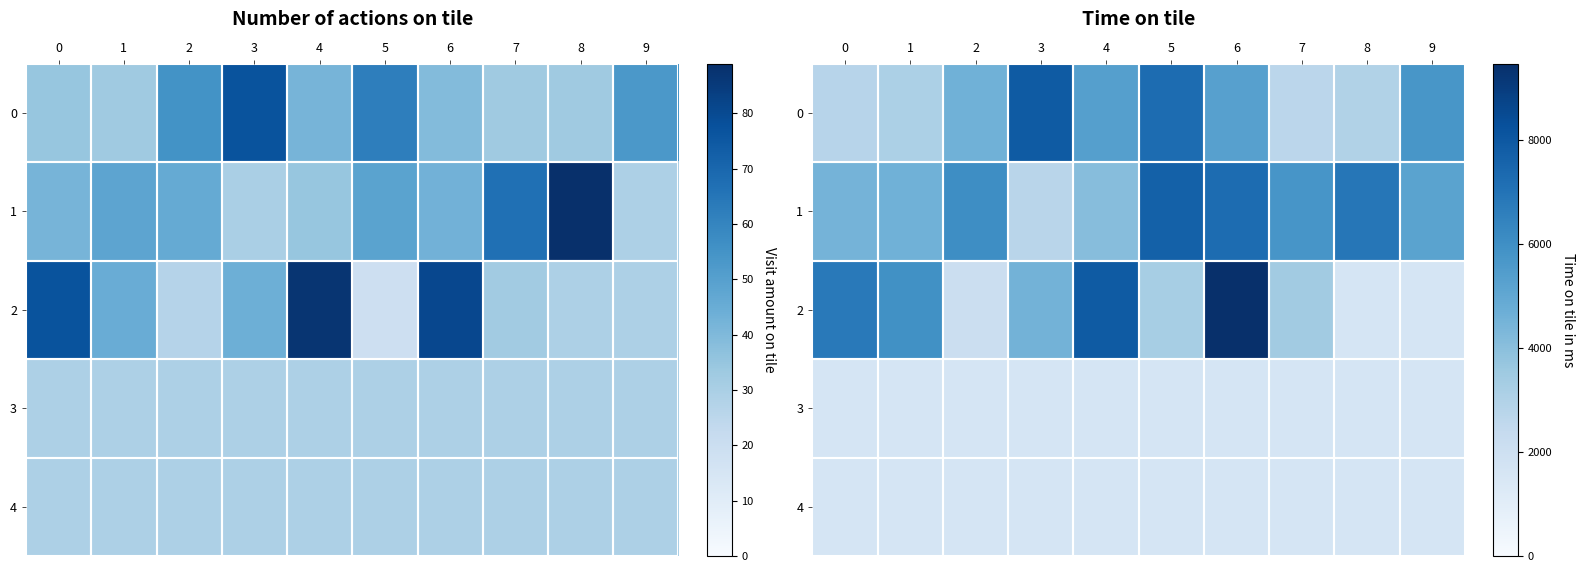

What is the total value across all series at 8?

14734